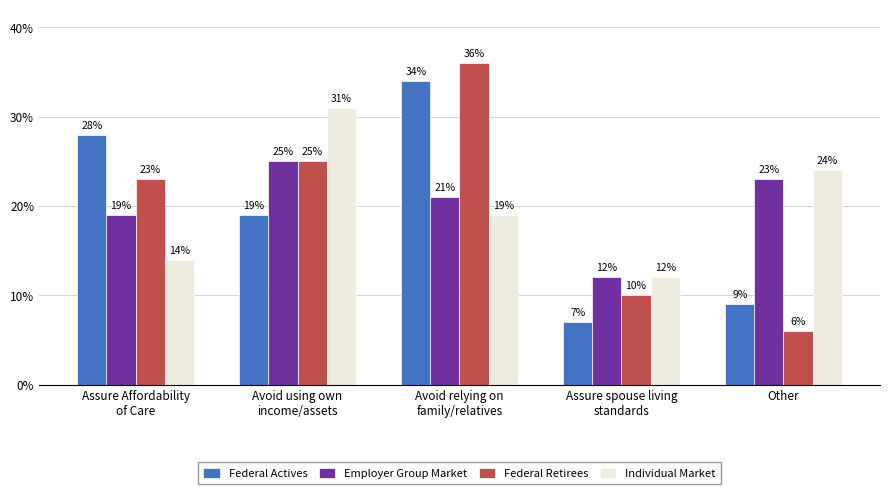

What is the label of the 2nd bar from the left?

Avoid using own
income/assets